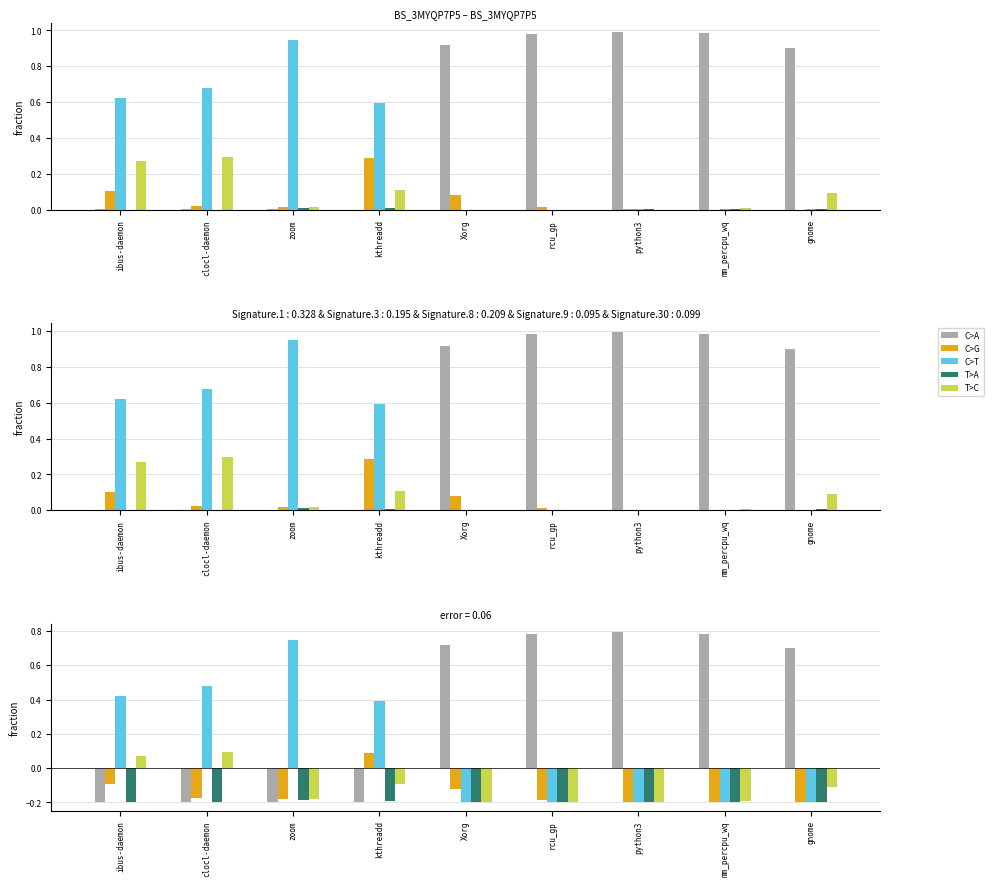

What is the spread (max minus min) of values at rcu_gp?

1.0